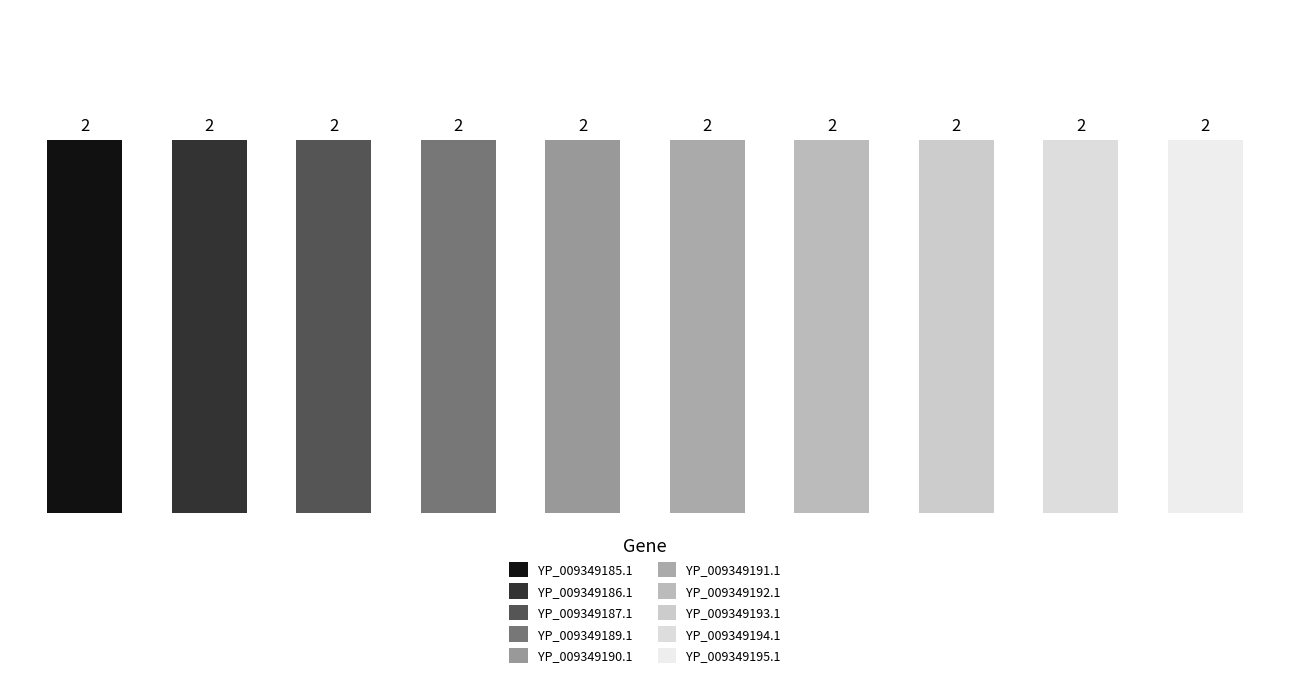

At which category is the sum across all series the highest?

YP_009349185.1